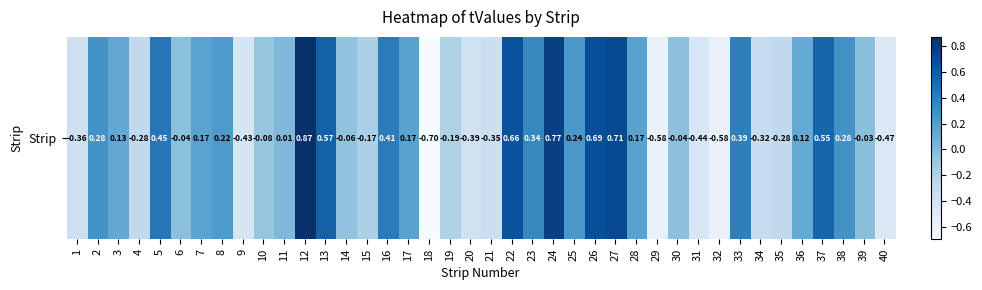

Read the value at 26.

0.7